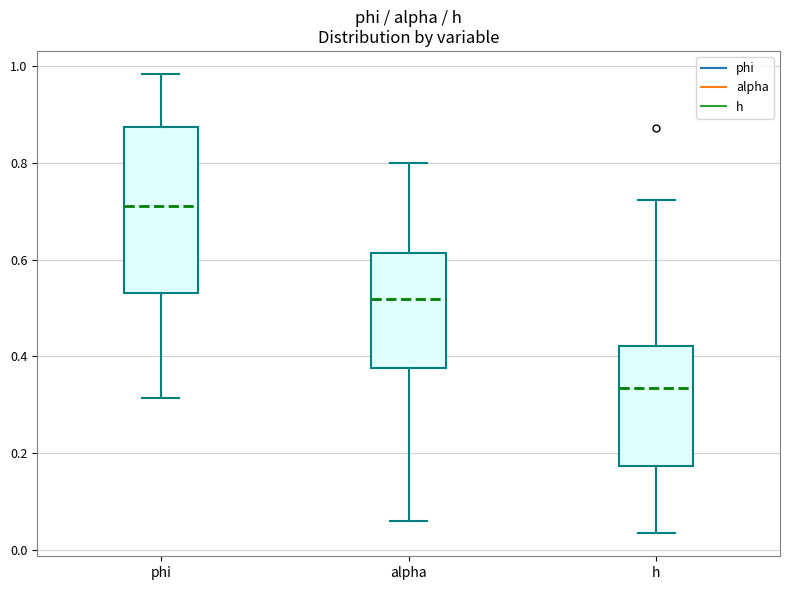

Reading left to right, read every box against the y-axis: the position of its median line, the range the box covers, and the ends of its whiskers. The values are not printed on the chart, so give them approximately, as read against the axis.

phi: median 0.70, box 0.54 to 0.88, whiskers 0.32 to 0.98
alpha: median 0.52, box 0.38 to 0.62, whiskers 0.06 to 0.80
h: median 0.34, box 0.18 to 0.42, whiskers 0.04 to 0.72